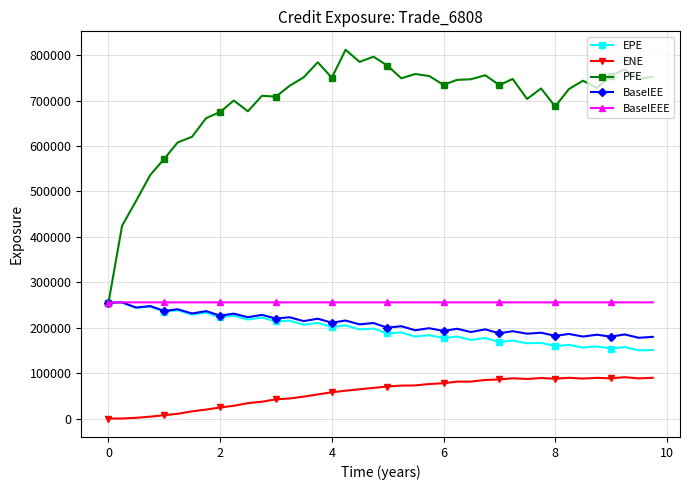

True or false: PFE and ENE intersect in this chart.

False